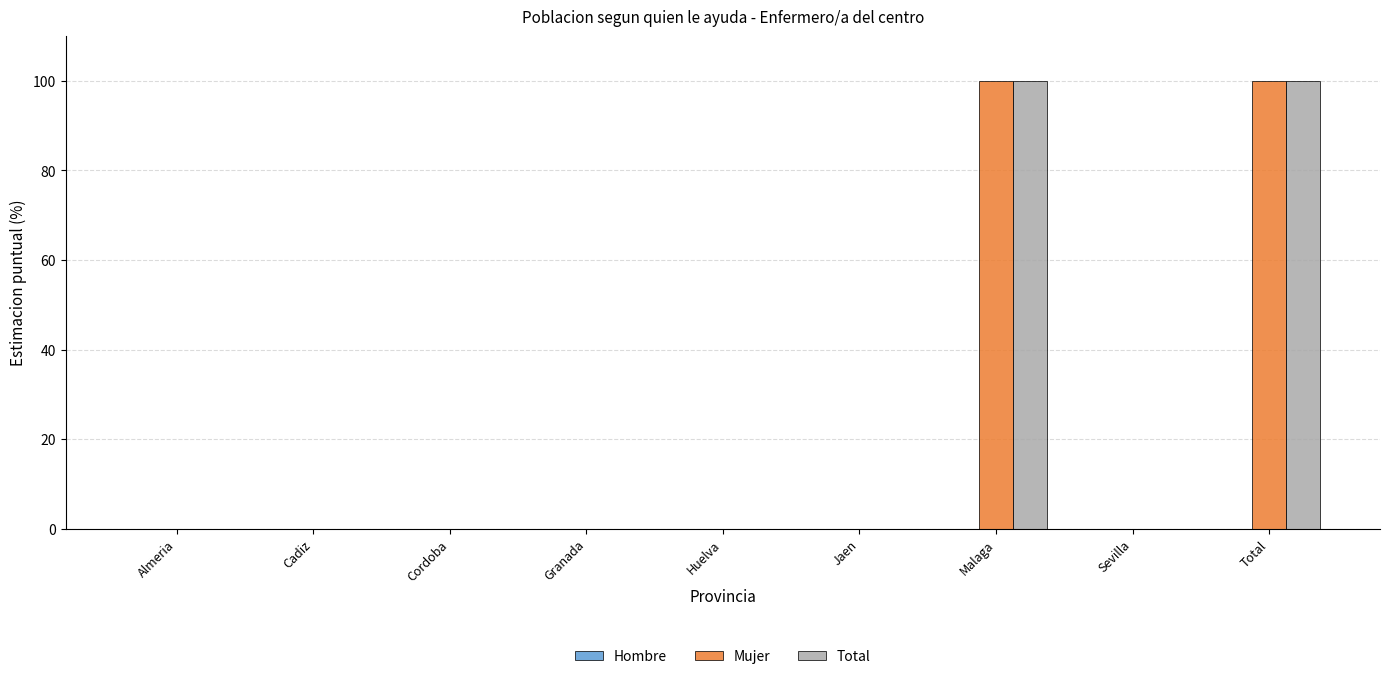

What is the sum of all Total values?

200